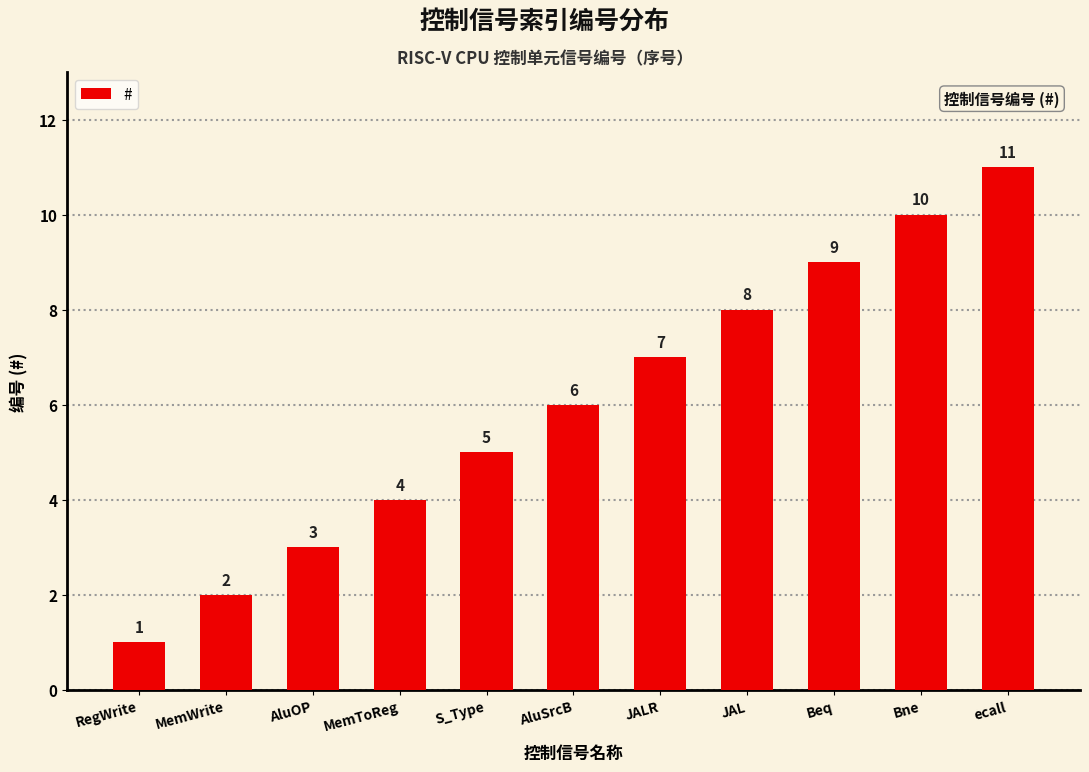

Count the values in the range 3 to 9.

7